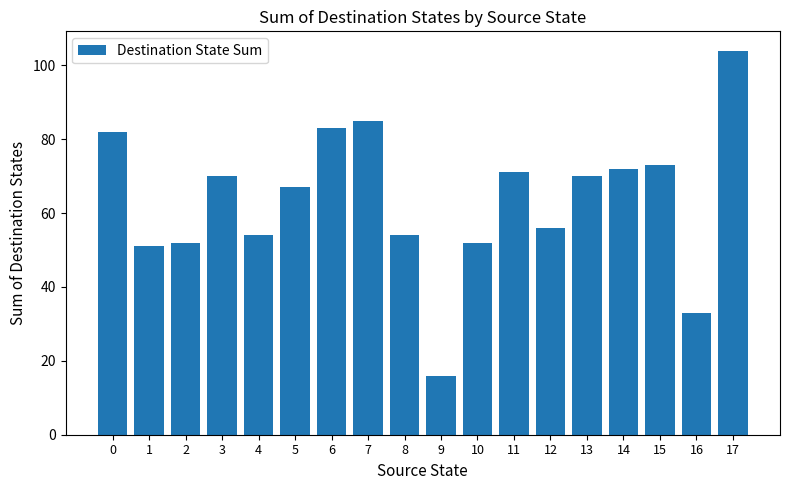

What is the ratio of the value at 16 to the value at 7?

0.4